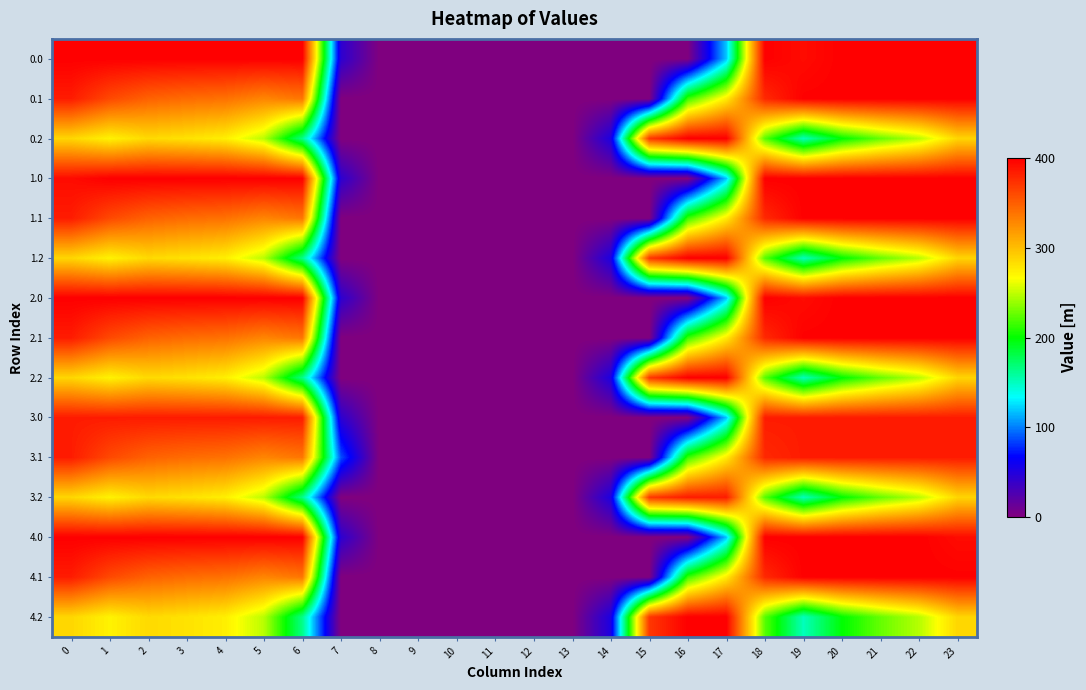

Between 19 and 12, which is larger?

19